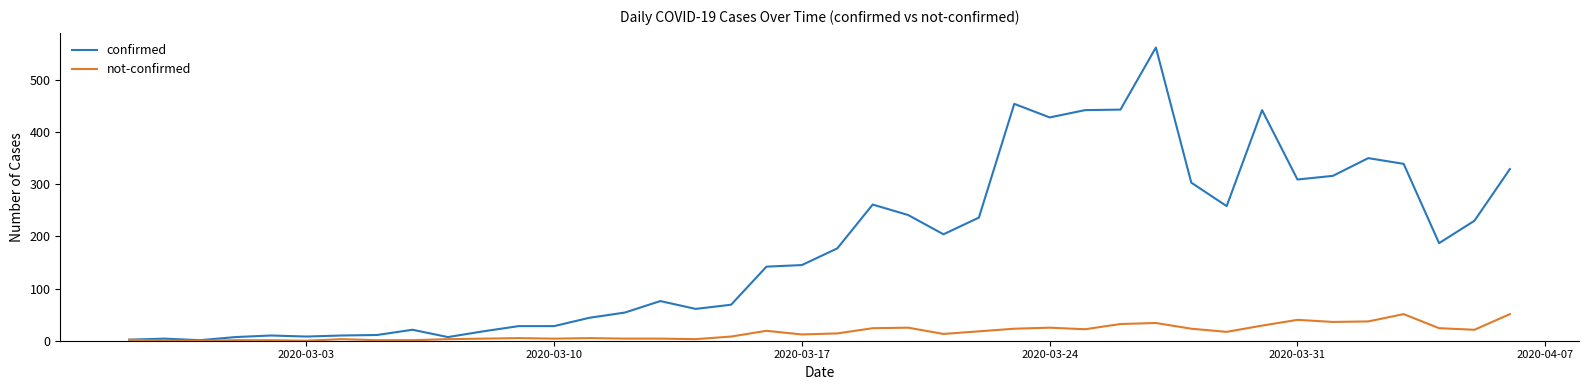

Which series has the widest spread of values?

confirmed